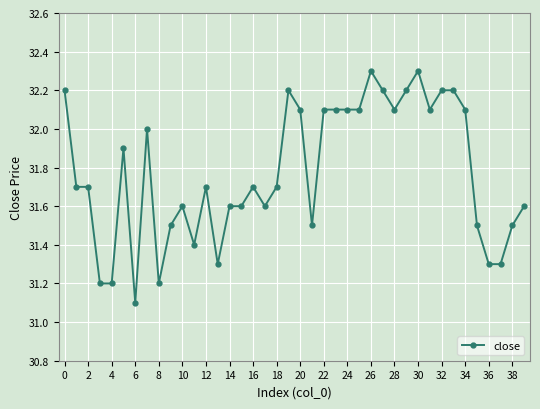

True or false: there are more than 1 points higher than both neighbors.

True